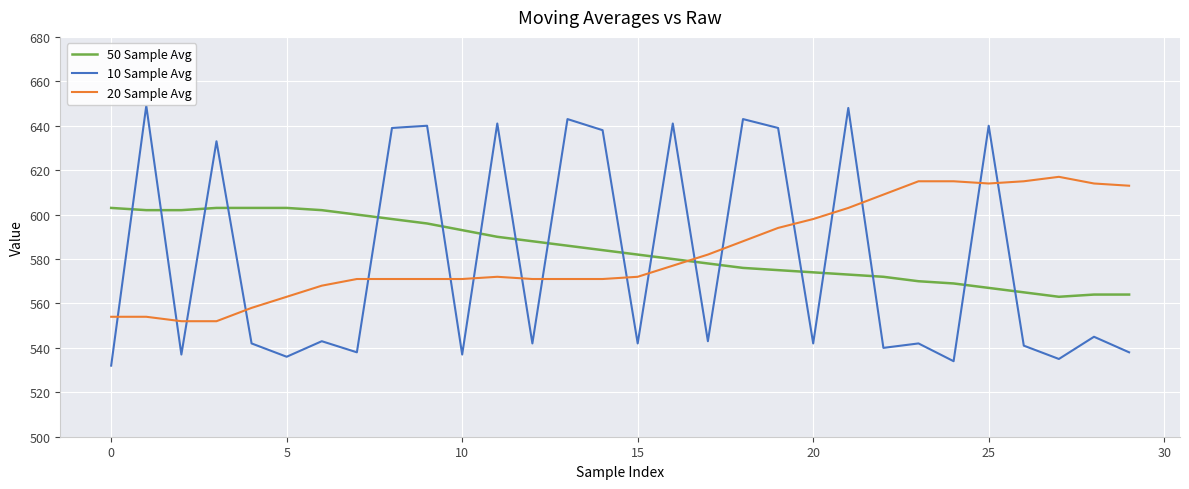

How many intersections are there between 10 Sample Avg and 50 Sample Avg?

18